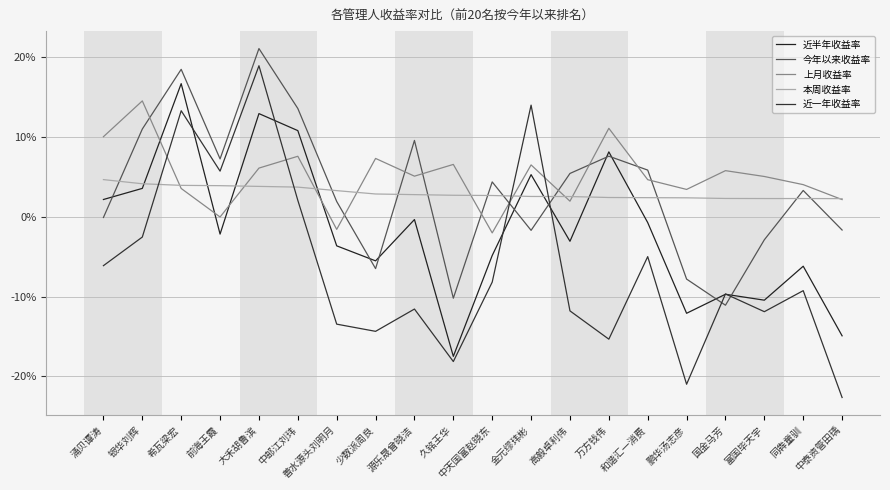

Does the chart have visible grid lines?

Yes